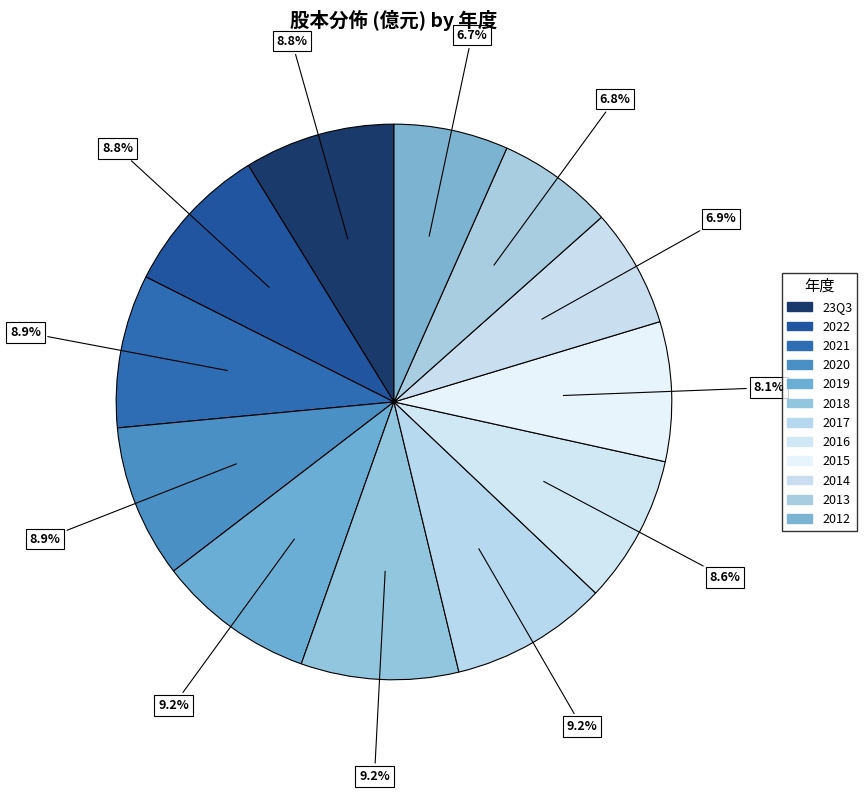

What percentage is NOT represented by 2022?

91.2%